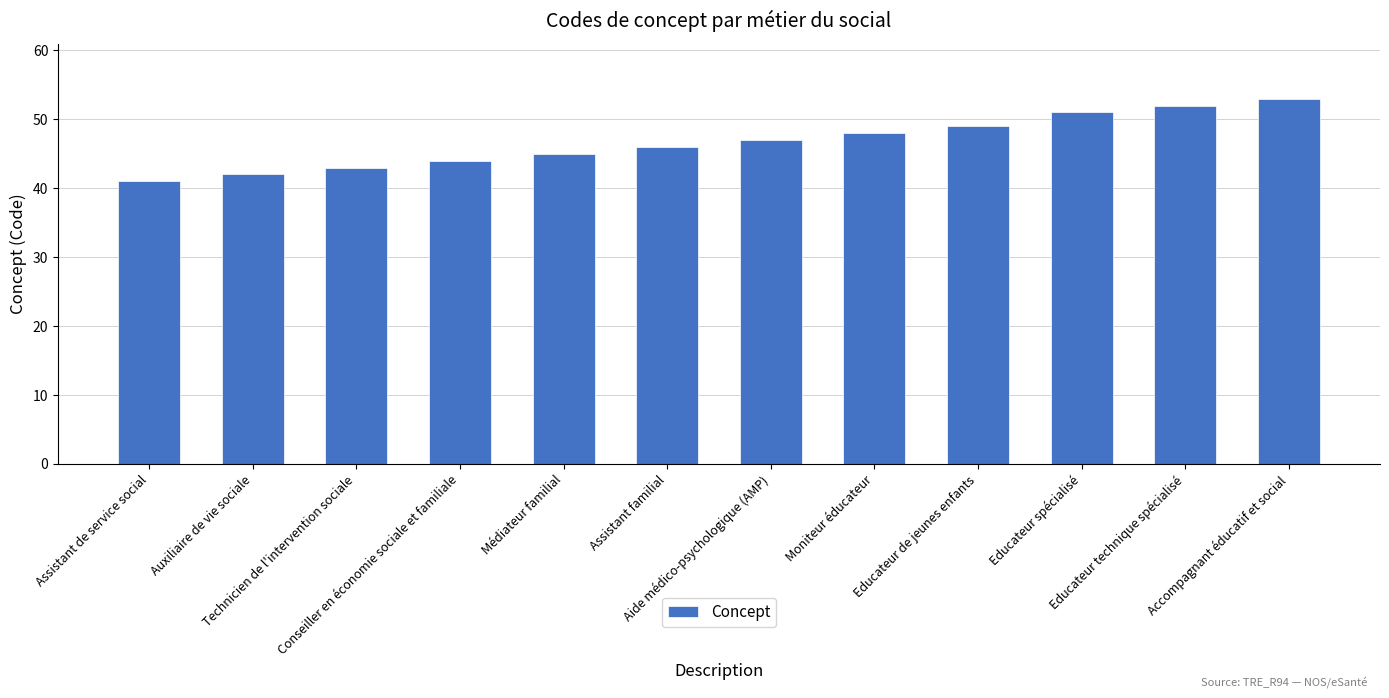

At which label is the value closest to 47?

Aide médico-psychologique (AMP)